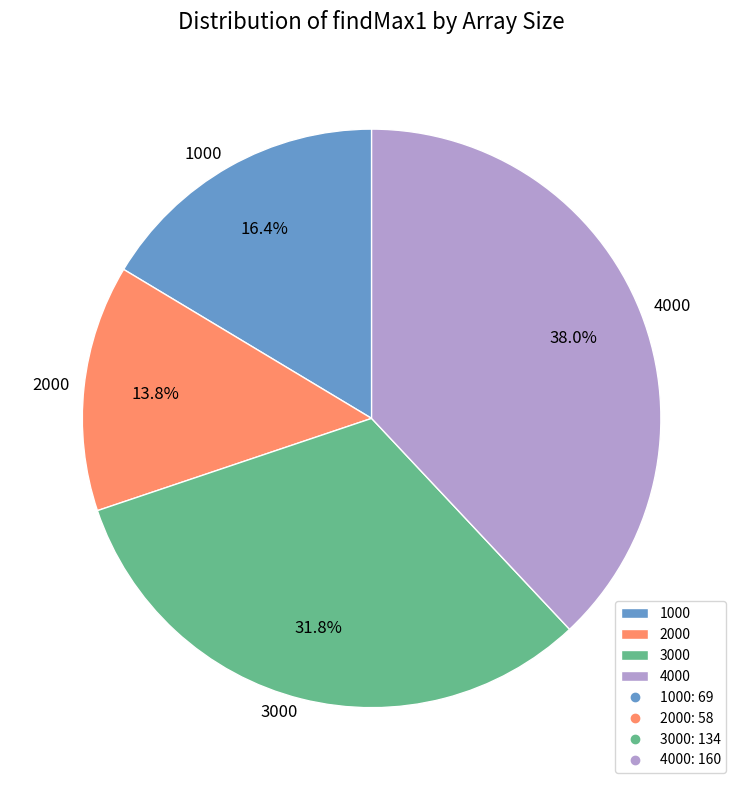

What percentage is NOT represented by 3000?

68.2%